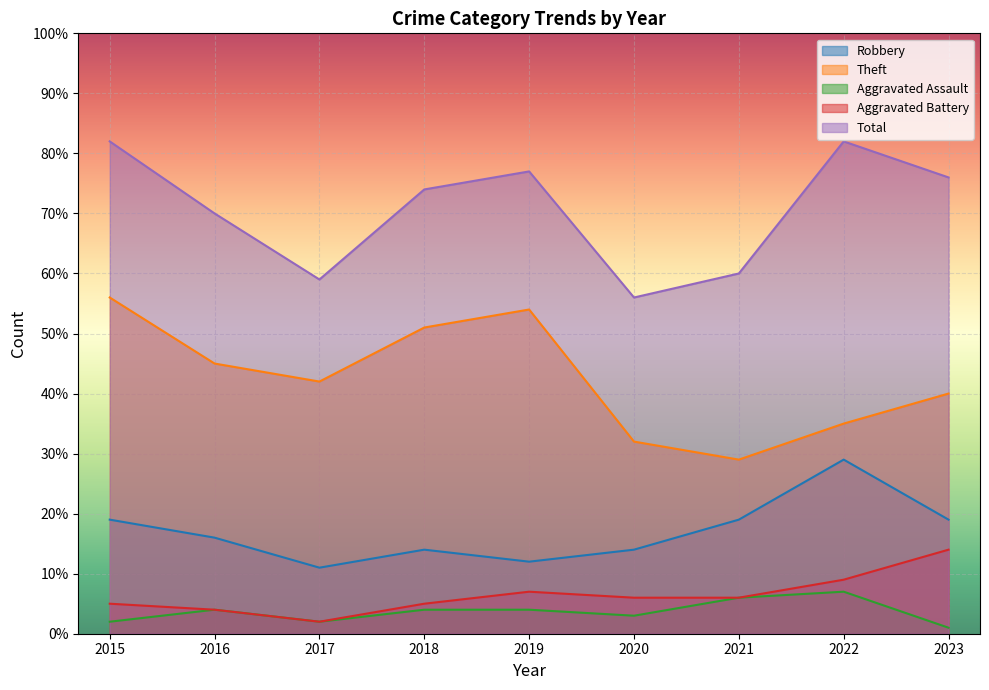

How many lines are shown in the chart?

5